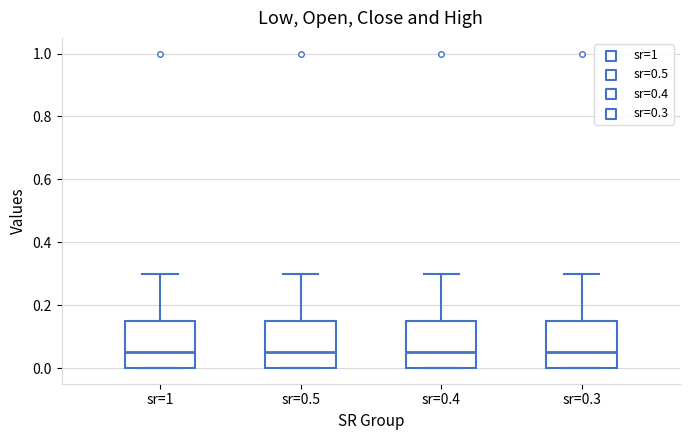

Reading left to right, transcribe this box plot: for each box, give where its median line is, the range the box spans, and where its two whiskers end, as read against the y-axis. The values are not printed on the chart, so give them approximately, as read against the axis.

sr=1: median 0.06, box 0.00 to 0.16, whiskers 0.00 to 0.30
sr=0.5: median 0.06, box 0.00 to 0.16, whiskers 0.00 to 0.30
sr=0.4: median 0.06, box 0.00 to 0.16, whiskers 0.00 to 0.30
sr=0.3: median 0.06, box 0.00 to 0.16, whiskers 0.00 to 0.30